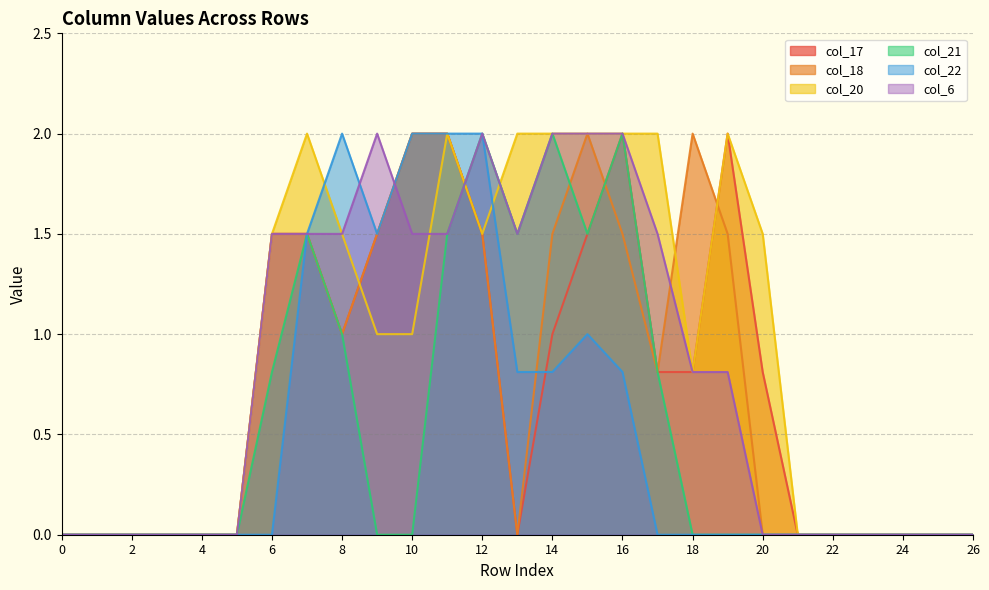

Reading left to right, transcribe all the data shown in this chart.

col_17: 0.0	0.0	0.0	0.0	0.0	0.0	1.5	1.5	1.0	1.5	2.0	2.0	1.5	0.0	1.0	1.5	2.0	0.8	0.8	2.0	0.8	0.0	0.0	0.0	0.0	0.0	0.0
col_18: 0.0	0.0	0.0	0.0	0.0	0.0	1.5	1.5	1.0	1.5	2.0	2.0	1.5	0.0	1.5	2.0	1.5	0.8	2.0	1.5	0.0	0.0	0.0	0.0	0.0	0.0	0.0
col_20: 0.0	0.0	0.0	0.0	0.0	0.0	1.5	2.0	1.5	1.0	1.0	2.0	1.5	2.0	2.0	2.0	2.0	2.0	0.8	2.0	1.5	0.0	0.0	0.0	0.0	0.0	0.0
col_21: 0.0	0.0	0.0	0.0	0.0	0.0	0.8	1.5	1.0	0.0	0.0	1.5	2.0	1.5	2.0	1.5	2.0	0.8	0.0	0.0	0.0	0.0	0.0	0.0	0.0	0.0	0.0
col_22: 0.0	0.0	0.0	0.0	0.0	0.0	0.0	1.5	2.0	1.5	2.0	2.0	2.0	0.8	0.8	1.0	0.8	0.0	0.0	0.0	0.0	0.0	0.0	0.0	0.0	0.0	0.0
col_6: 0.0	0.0	0.0	0.0	0.0	0.0	1.5	1.5	1.5	2.0	1.5	1.5	2.0	1.5	2.0	2.0	2.0	1.5	0.8	0.8	0.0	0.0	0.0	0.0	0.0	0.0	0.0